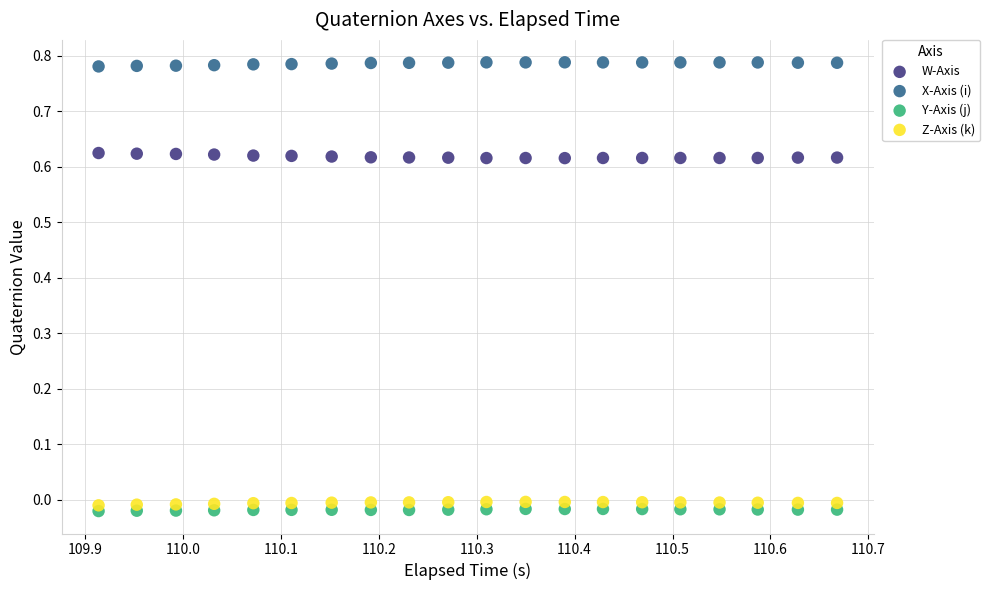

Which series contains the lowest Y value?

Y-Axis (j)